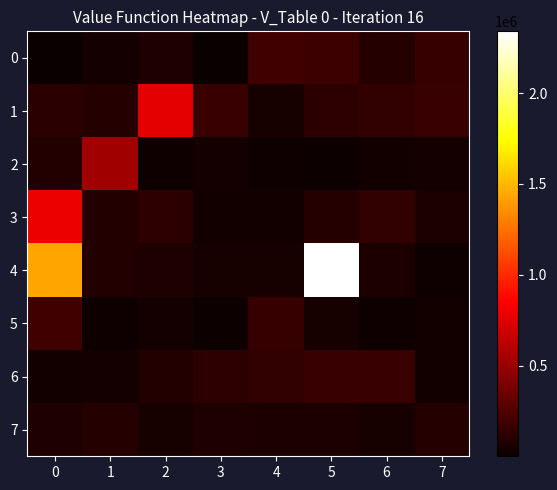

How many data points does each series have?

8